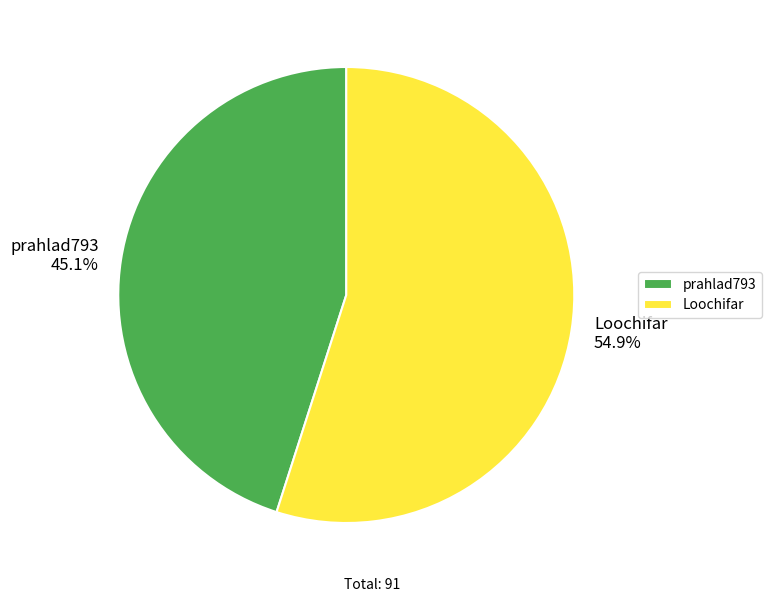

How many segments does this pie chart have?

2